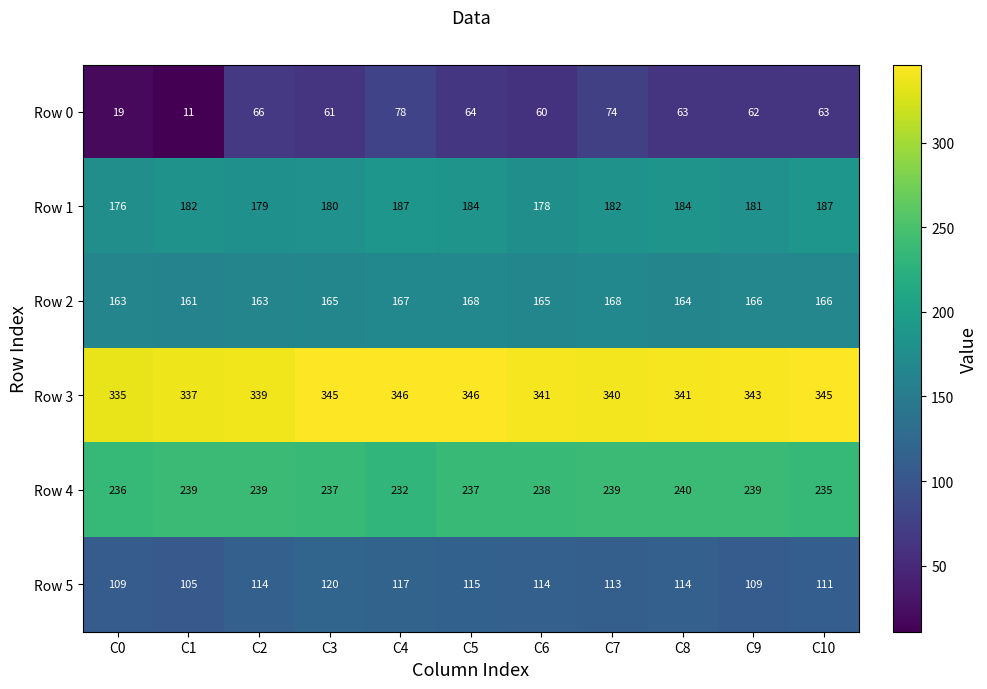

What value does the Row 3 series have at C5, to the nearest 10?

350